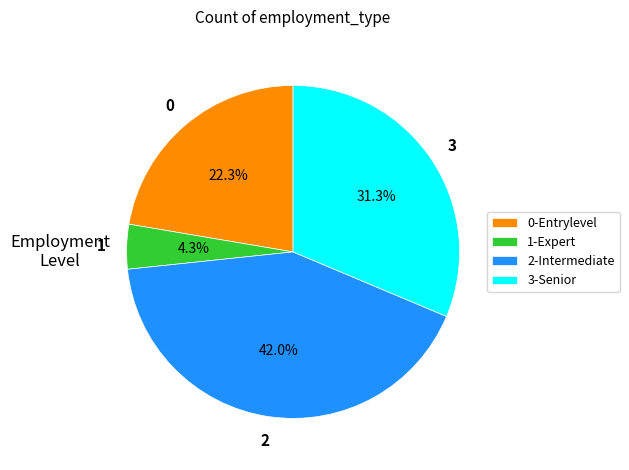

Rank the categories by value from lowest to highest.

1-Expert, 0-Entrylevel, 3-Senior, 2-Intermediate